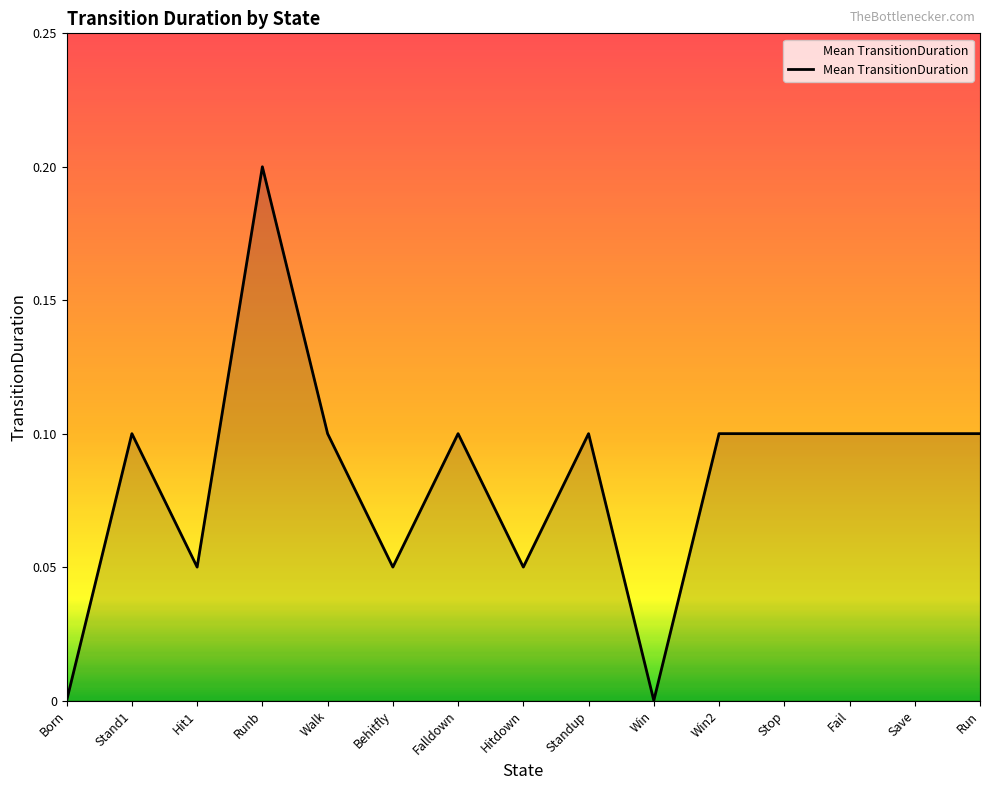

How many lines are shown in the chart?

1